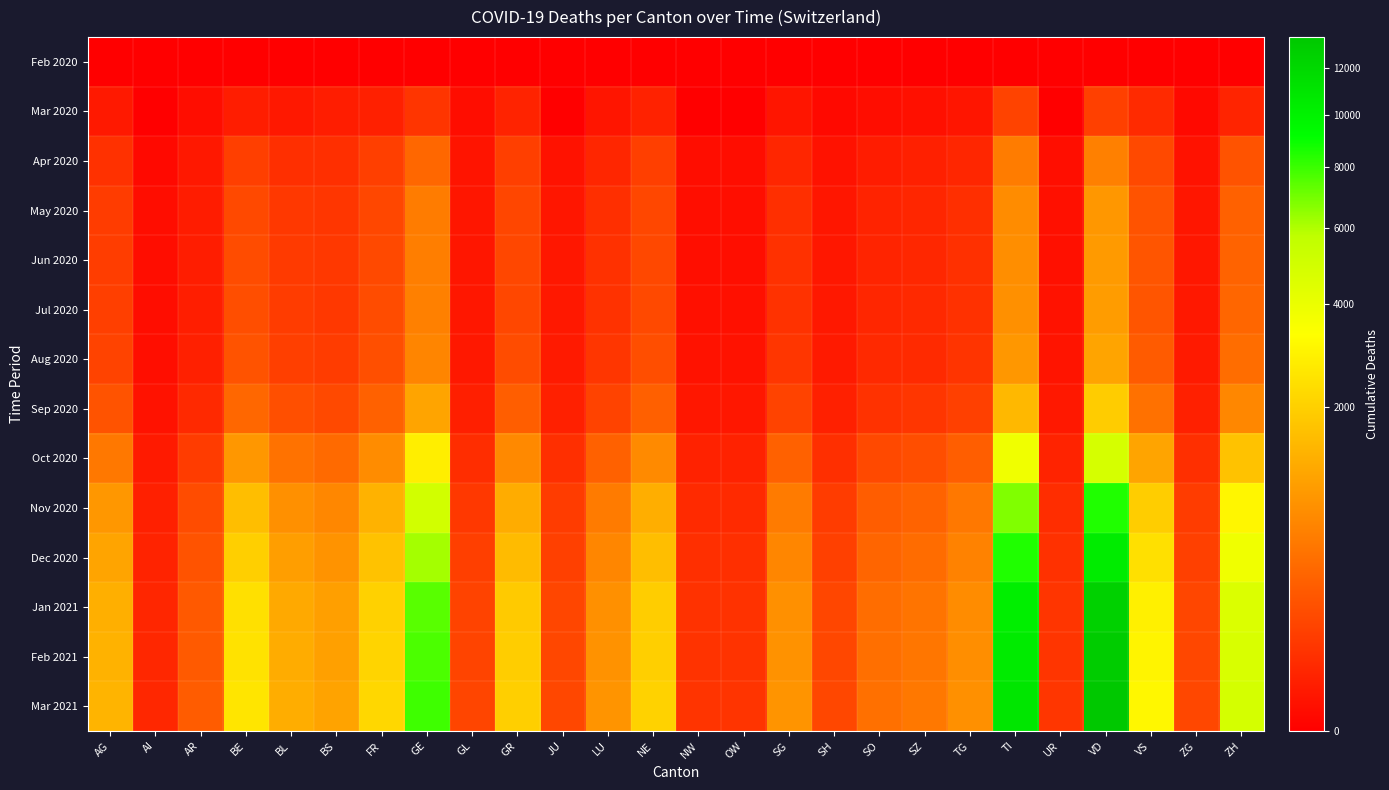

Which series has the largest total across all categories?

Mar 2021